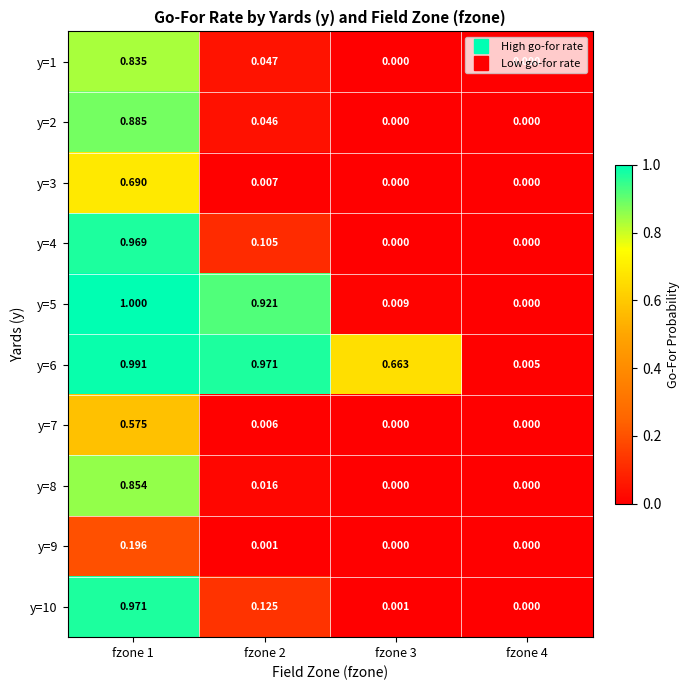

Which series changed the most between fzone 2 and fzone 3?

y=5